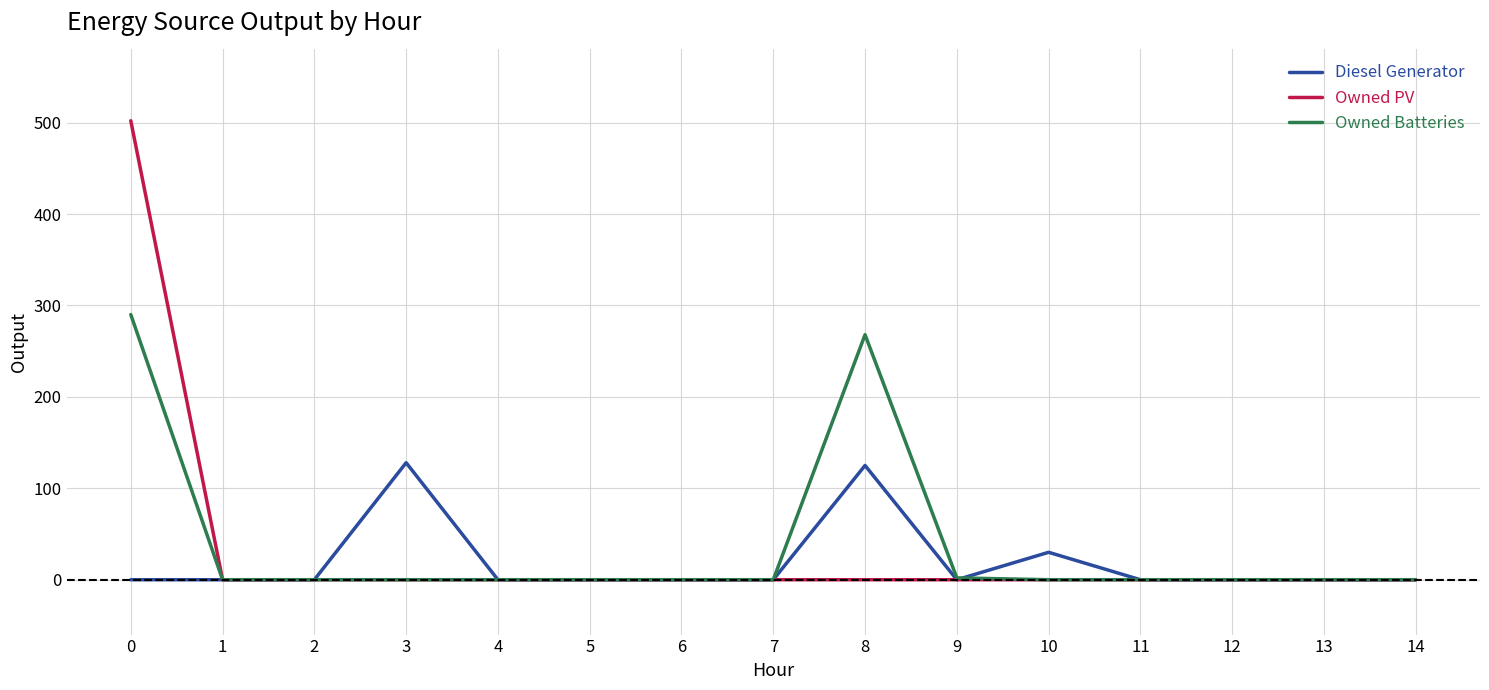

Rank the series by their maximum value, from highest to lowest.

Owned PV, Owned Batteries, Diesel Generator